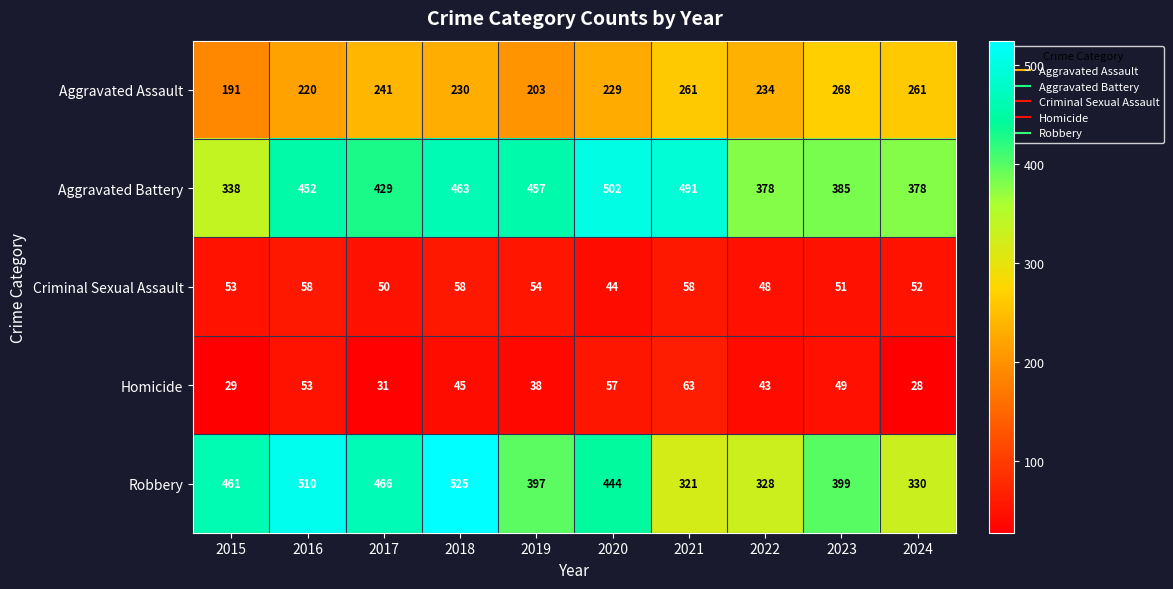

What is the spread (max minus min) of values at 2022?

335